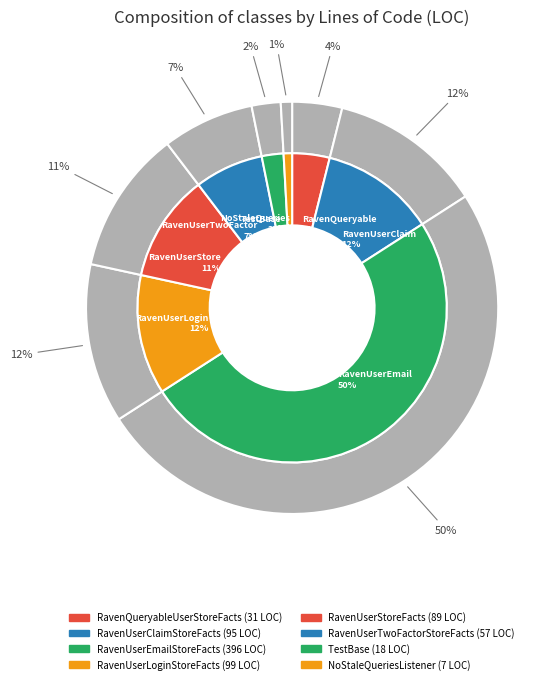

Approximately how many times larger is the value at TestBase compared to RavenQueryableUserStoreFacts?

0.6